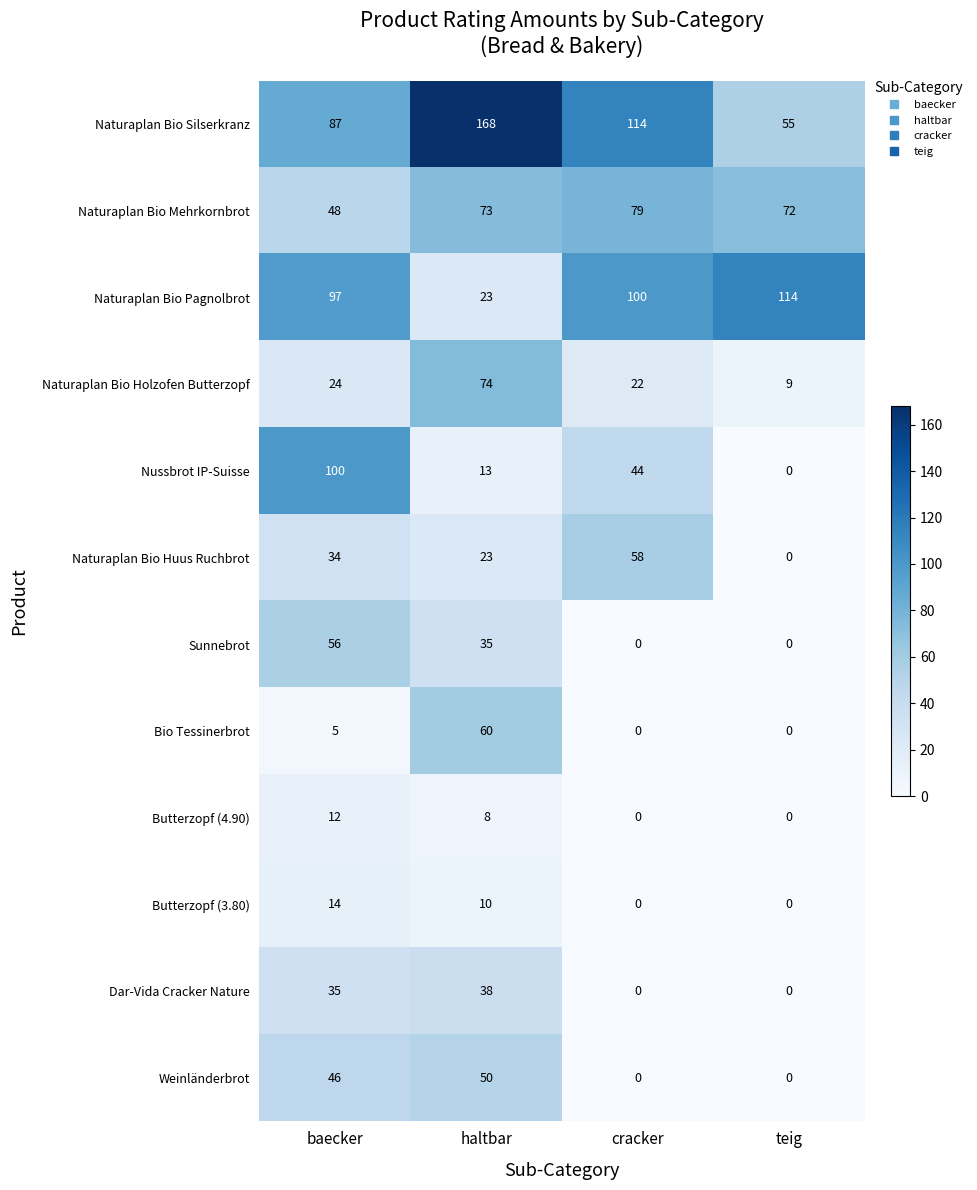

At how many categories does at least one series exceed 26?

4